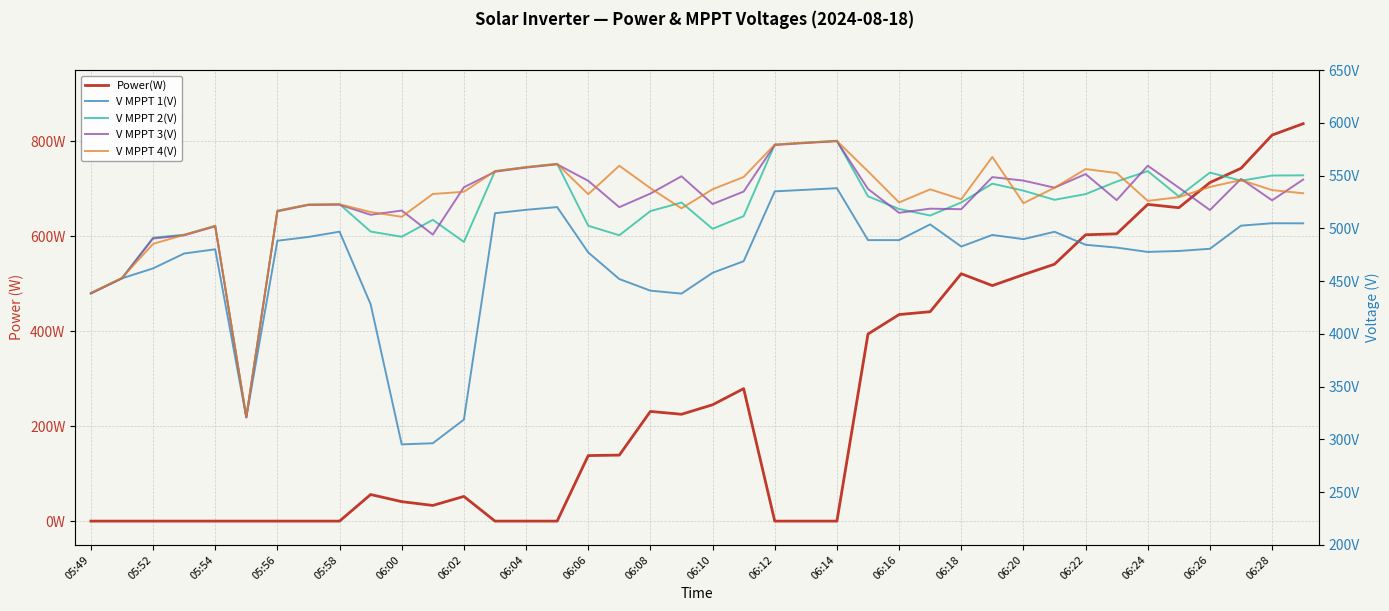

Reading left to right, extract all data points from this chart.

Power(W): 0.0	0.0	0.0	0.0	0.0	0.0	0.0	0.0	0.0	56.0	41.0	33.0	52.0	0.0	0.0	0.0	138.0	139.0	231.0	225.0	245.0	279.0	0.0	0.0	0.0	394.0	435.0	441.0	521.0	496.0	519.0	541.0	603.0	605.0	667.0	660.0	713.0	743.0	813.0	837.0
V MPPT 1(V): 438.4	452.6	462.0	476.1	480.1	320.8	488.2	491.8	496.8	428.0	295.2	296.3	318.7	514.3	517.5	520.1	477.1	451.9	440.9	438.1	457.8	468.8	535.0	536.5	538.0	488.8	488.8	503.7	482.7	493.7	489.7	496.7	484.4	481.7	477.6	478.5	480.6	502.5	504.8	504.7
V MPPT 2(V): 438.6	452.8	491.1	493.9	502.3	321.1	516.7	522.5	522.9	496.9	492.0	508.0	487.1	554.2	558.1	561.1	502.4	493.4	516.3	524.4	499.5	511.5	579.4	581.2	583.0	530.3	518.3	512.1	524.5	542.3	535.7	527.0	532.4	544.3	554.2	530.2	552.8	545.1	550.0	550.2
V MPPT 3(V): 438.2	452.5	490.3	493.3	501.8	320.7	516.0	522.1	522.3	512.8	516.8	494.0	538.9	553.6	557.5	560.6	545.0	520.0	532.9	549.3	523.0	534.8	578.9	580.8	582.5	537.3	514.7	518.6	518.1	548.5	545.2	538.5	551.4	526.7	559.3	538.5	517.3	546.8	526.5	546.2
V MPPT 4(V): 438.7	453.0	485.2	493.8	502.3	321.2	516.5	522.5	522.8	515.4	510.9	532.5	534.6	554.1	557.9	561.0	532.3	559.3	538.0	518.9	537.0	548.6	579.3	581.2	582.8	554.0	524.5	536.9	527.5	567.6	523.8	538.4	556.1	552.4	526.0	529.5	539.2	545.7	536.2	533.2